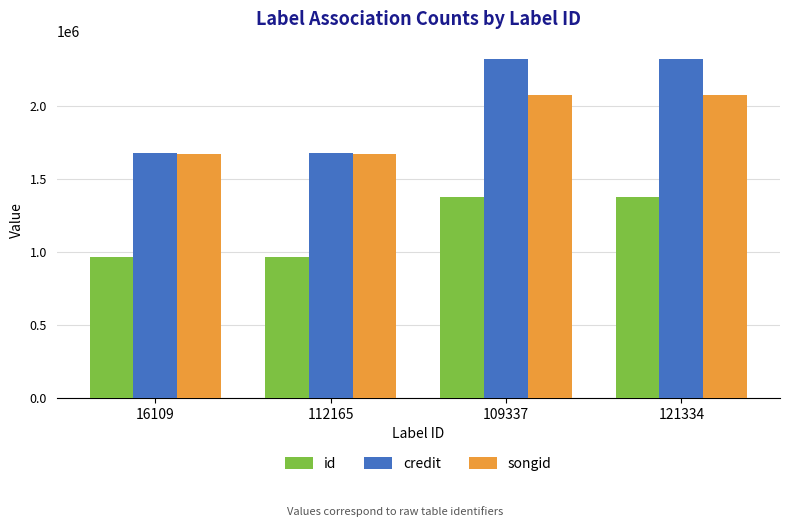

What is the minimum value shown in the chart?

968048